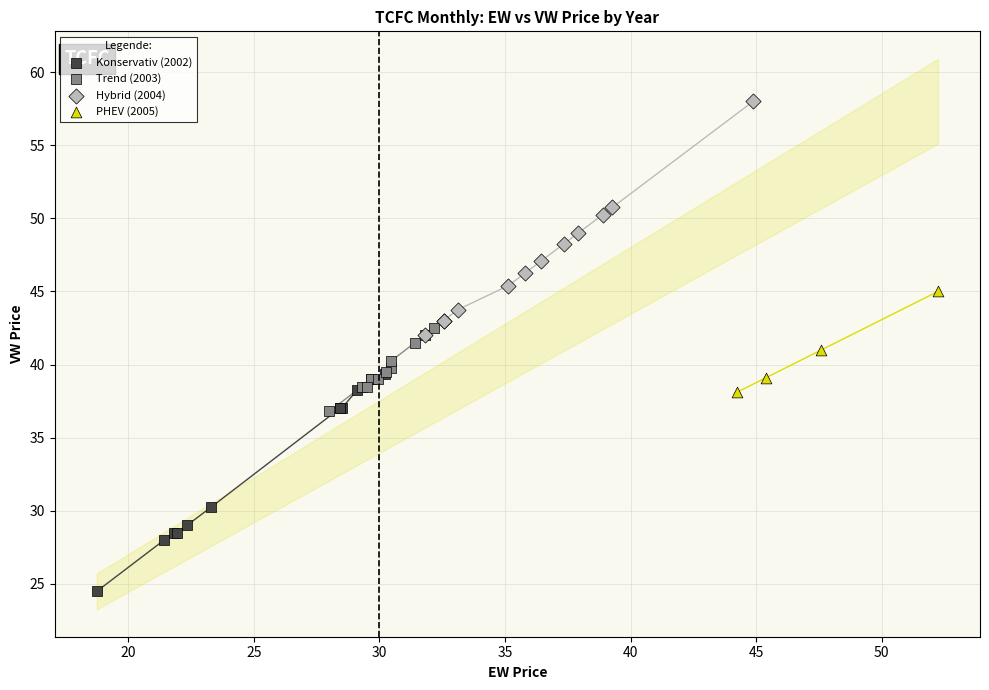

Which series contains the highest Y value?

Hybrid (2004)